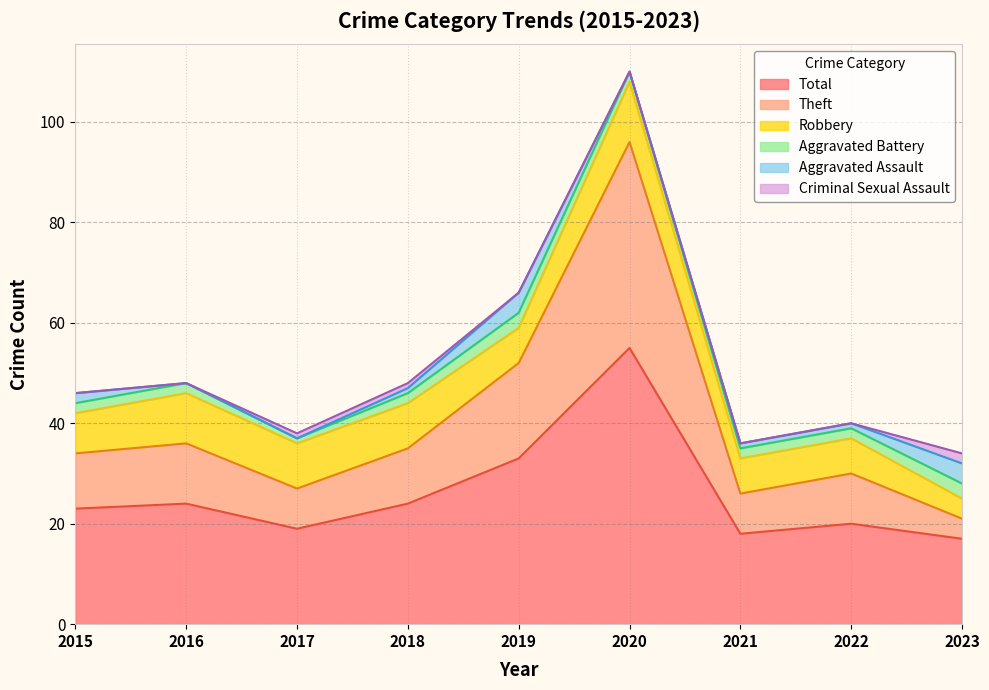

List the labels in order of Aggravated Assault value, smallest first.

2016, 2017, 2020, 2018, 2021, 2022, 2015, 2019, 2023